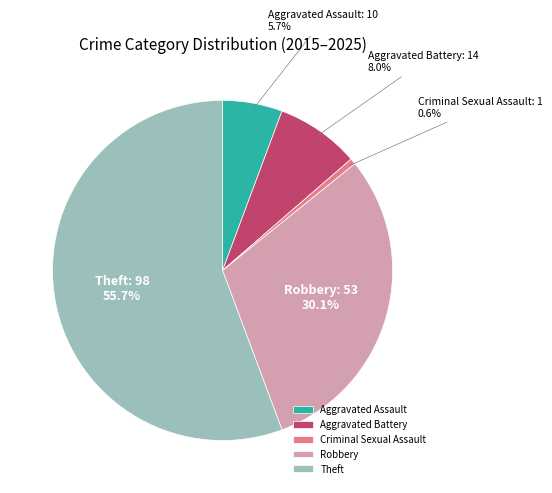

Is the sum of Robbery and Criminal Sexual Assault greater than half?

No